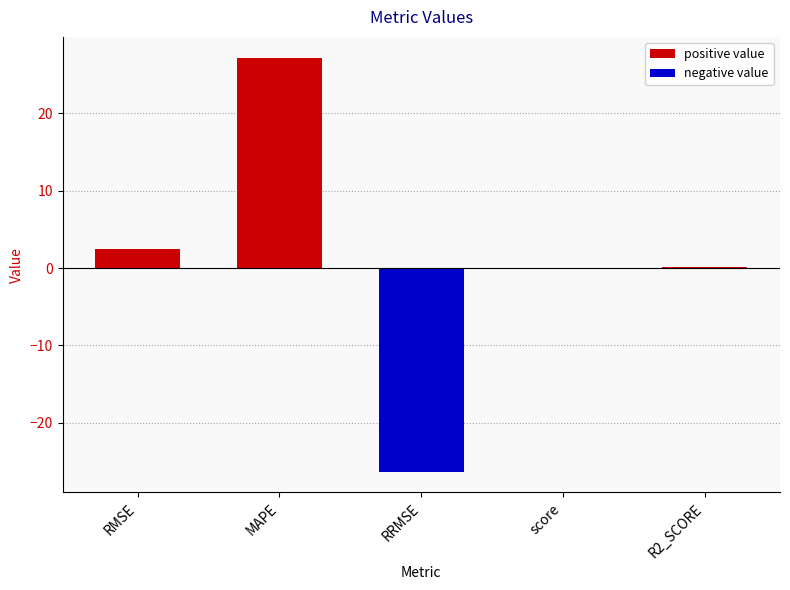

The value at RMSE is 2.5. True or false?

True